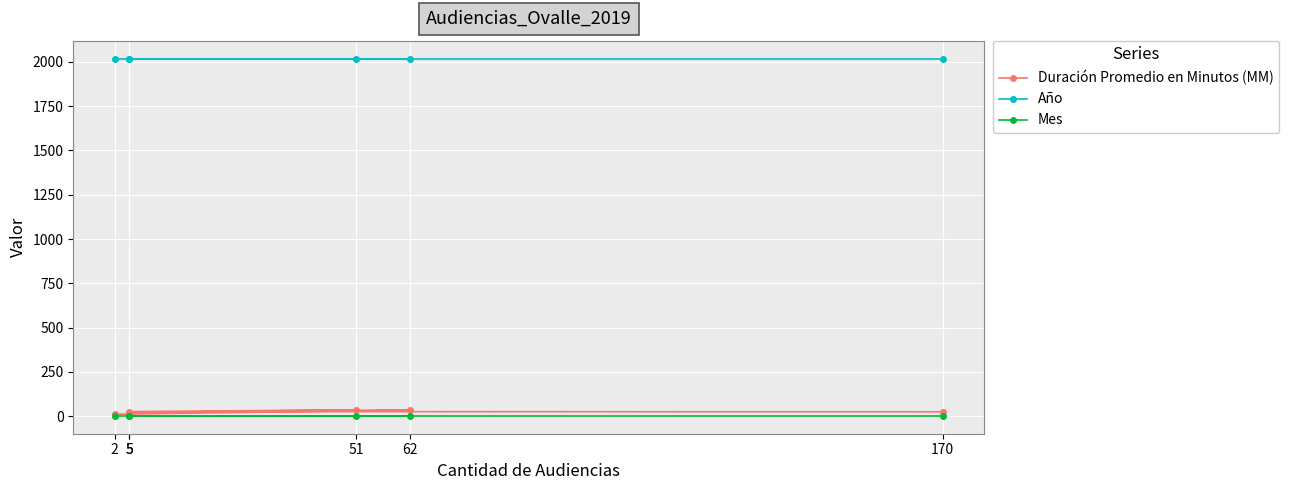

Is it true that Duración Promedio en Minutos (MM) equals 26 at 5?

True